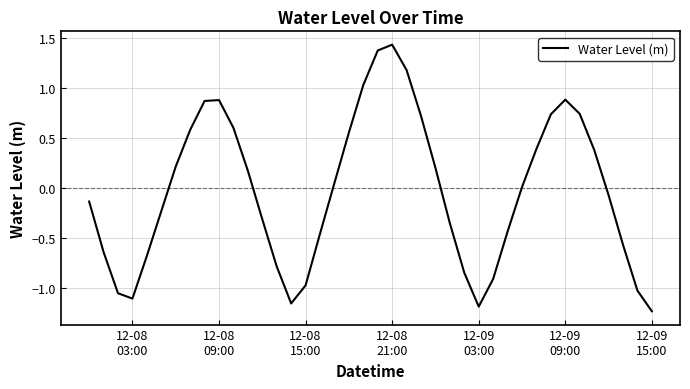

What is the difference between the maximum and minimum values?

2.7